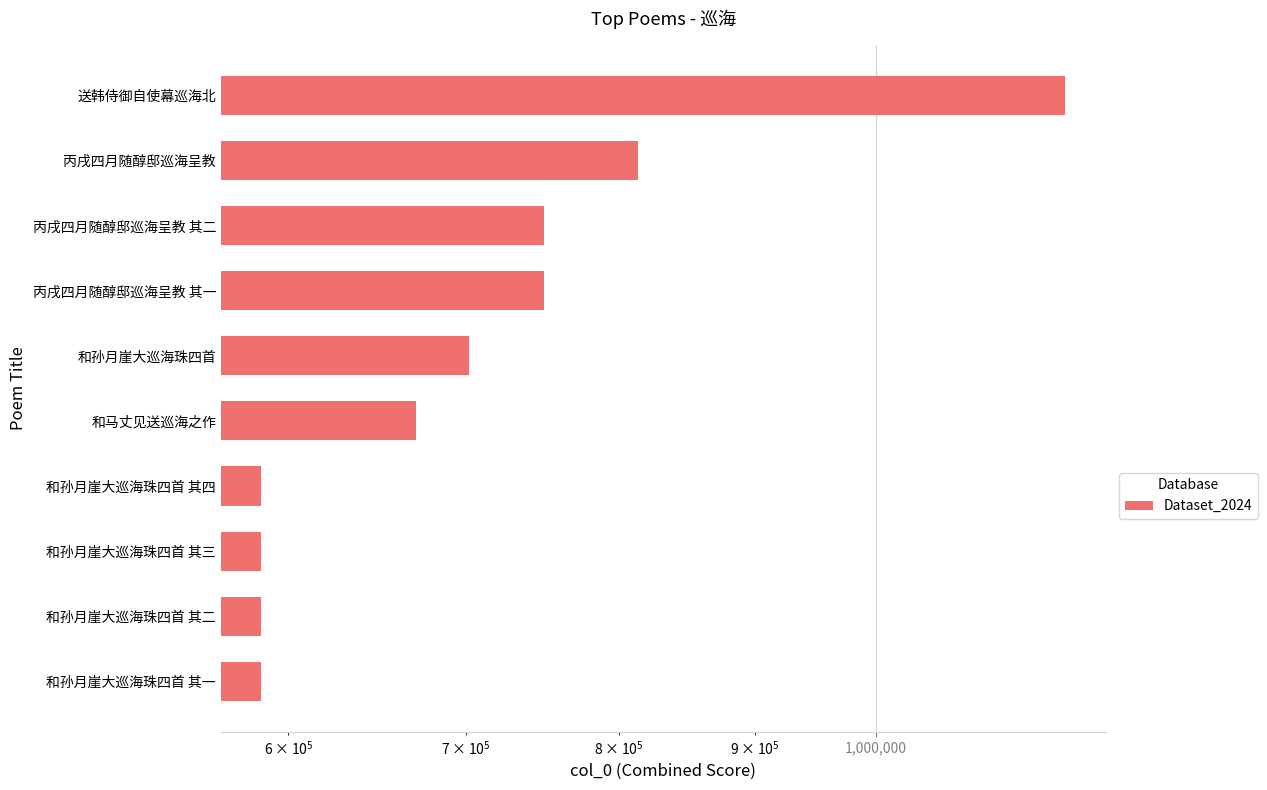

Reading right to left, what are all the values shown in this chart?

585919	585920	585921	585922	670620	702102	749190	749191	813493	1179469